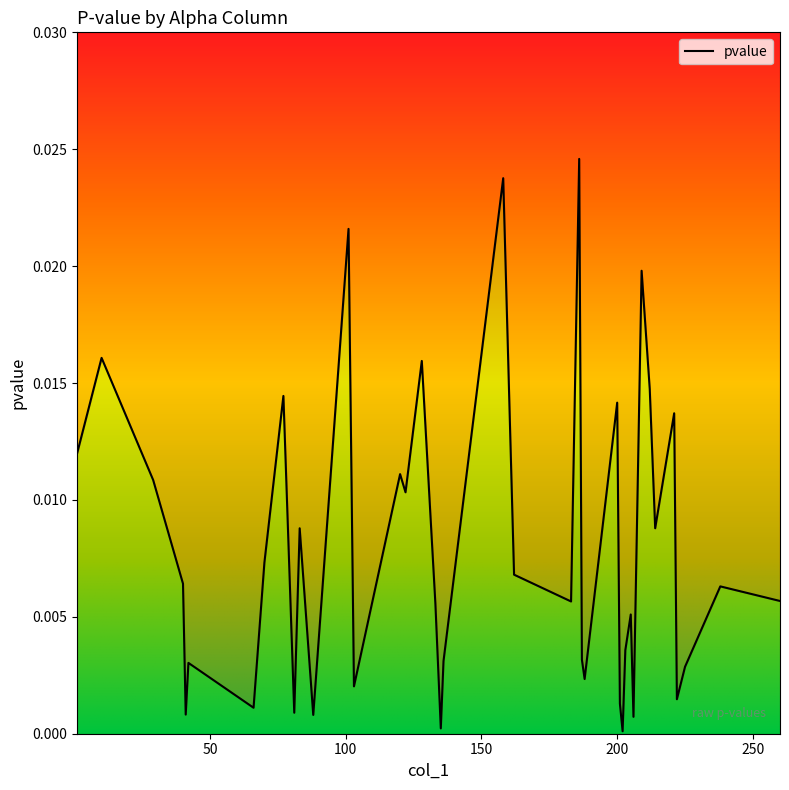

At which category does the data reach its first local valley?

41